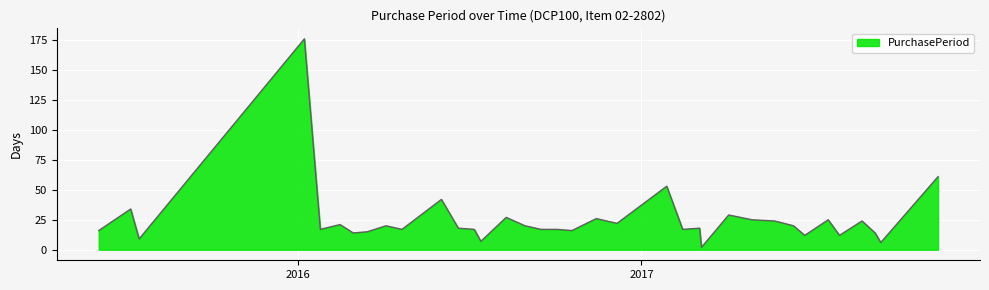

What is the difference between the maximum and minimum values?

174